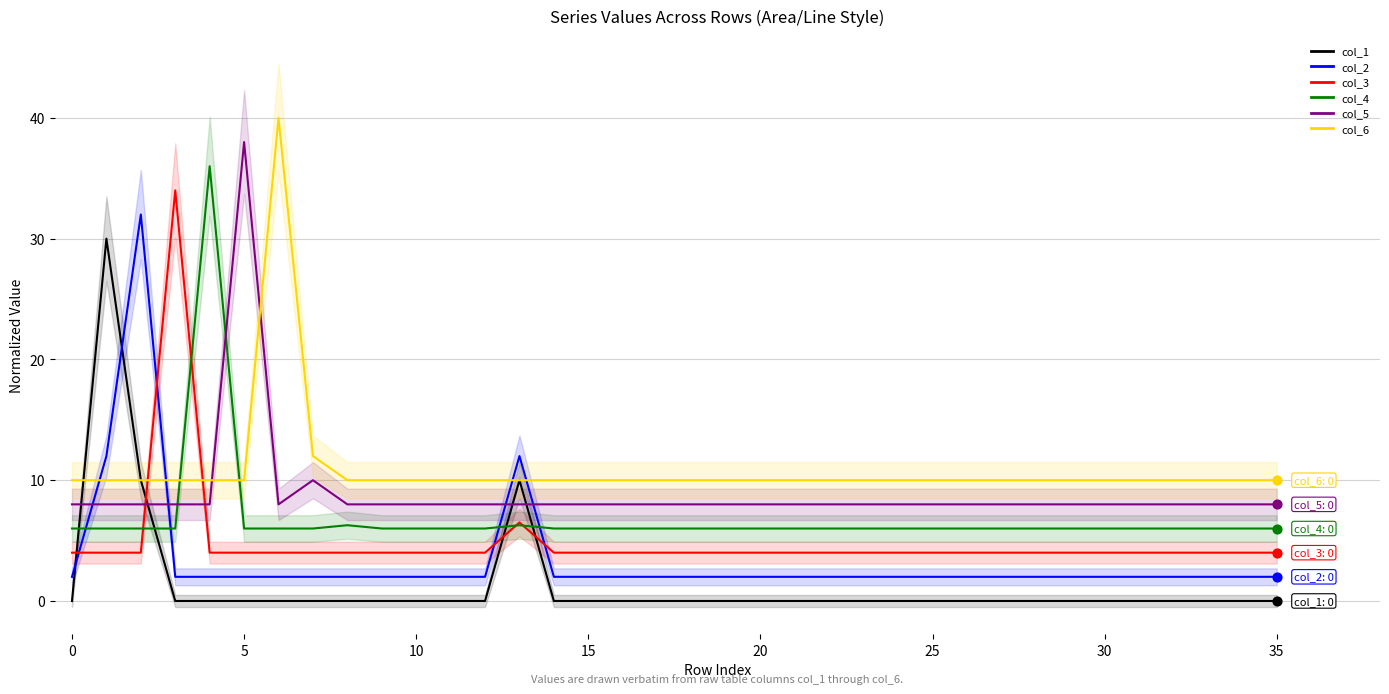

Which series has the widest spread of Y values?

col_1